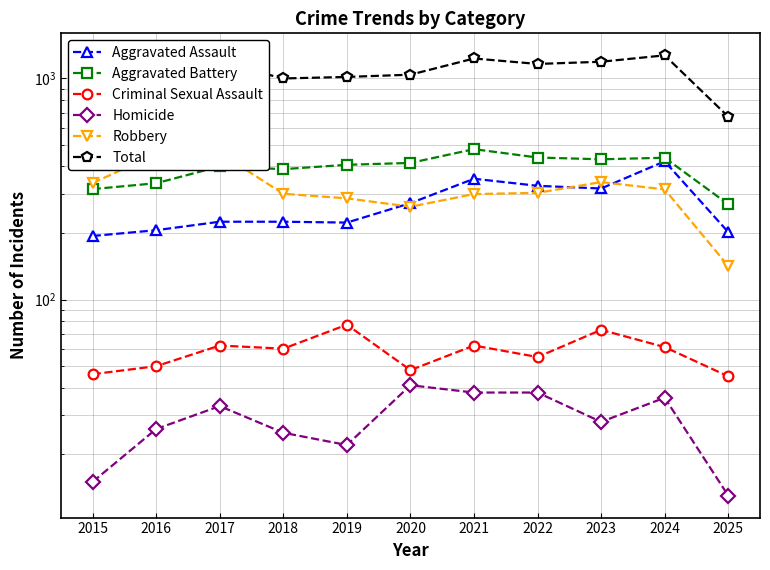

Rank the series by their maximum value, from highest to lowest.

Total, Aggravated Battery, Robbery, Aggravated Assault, Criminal Sexual Assault, Homicide